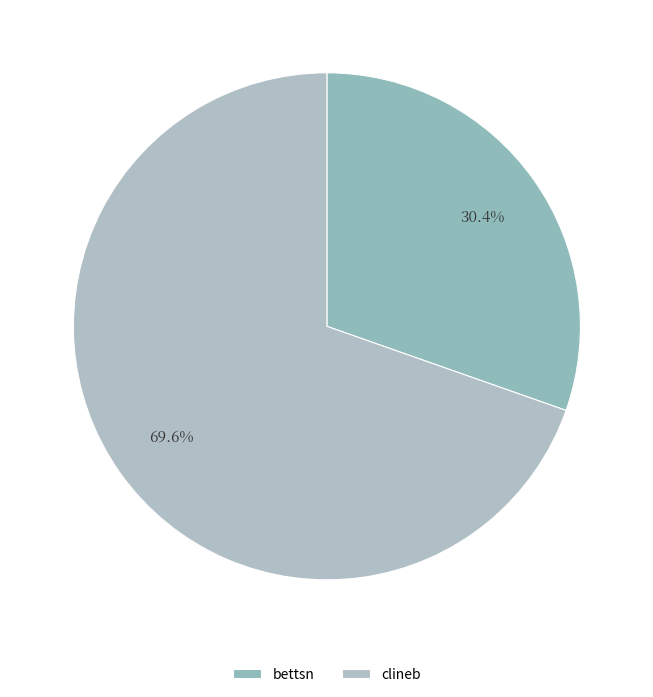

What is the change in value from bettsn to clineb?

+8160